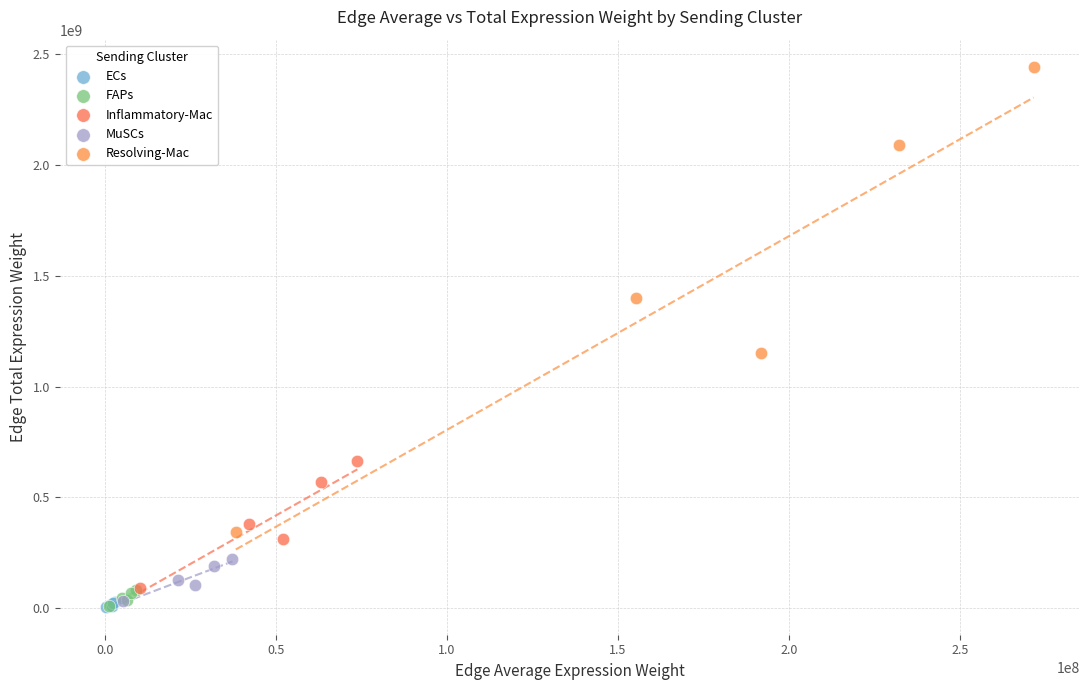

Which series reaches the maximum Y coordinate?

Resolving-Mac